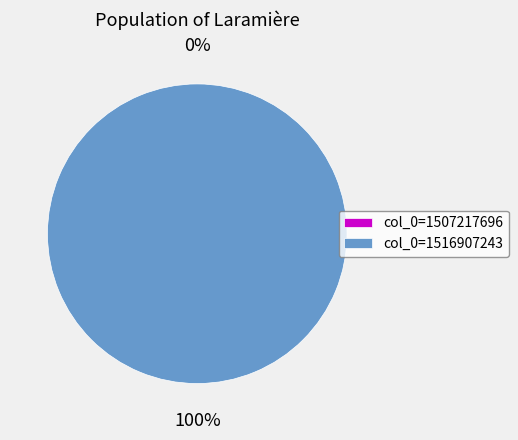

Combined, what portion of the pie is 1516907243 and 1507217696?

100.0%